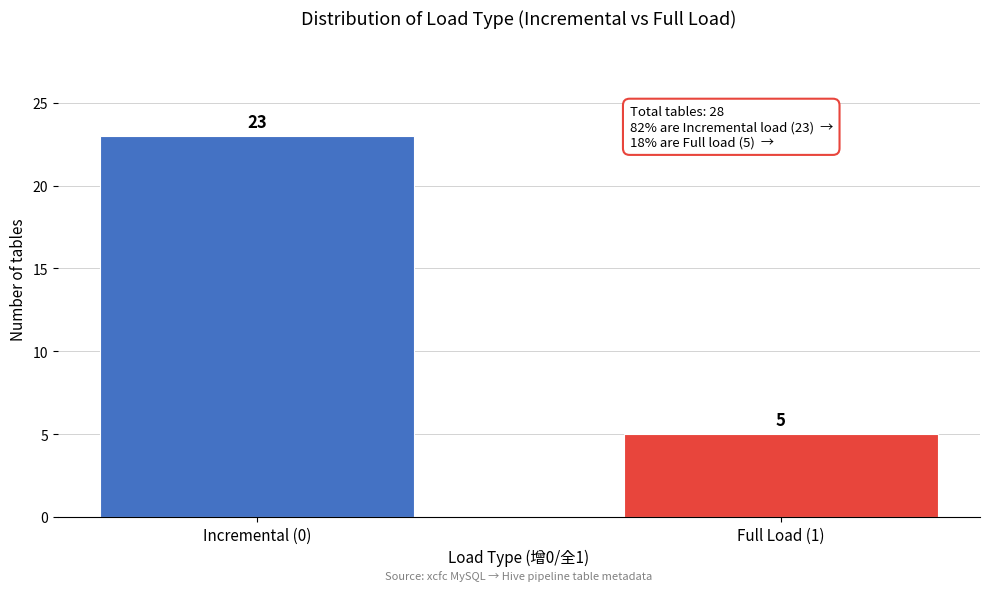

Reading left to right, extract all data points from this chart.

23	5